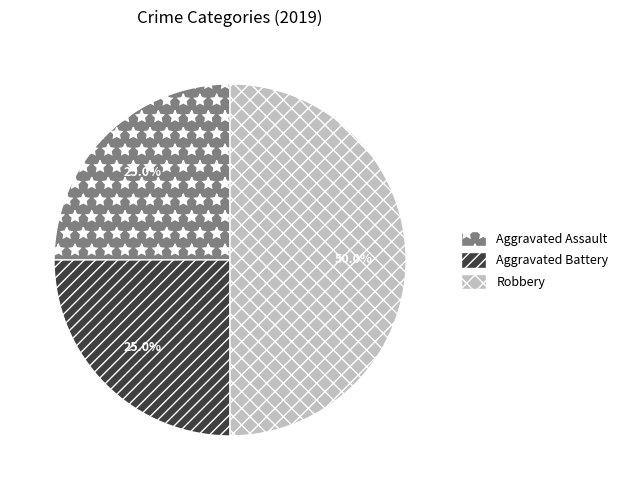

Does Aggravated Assault account for over 50% of the chart?

No